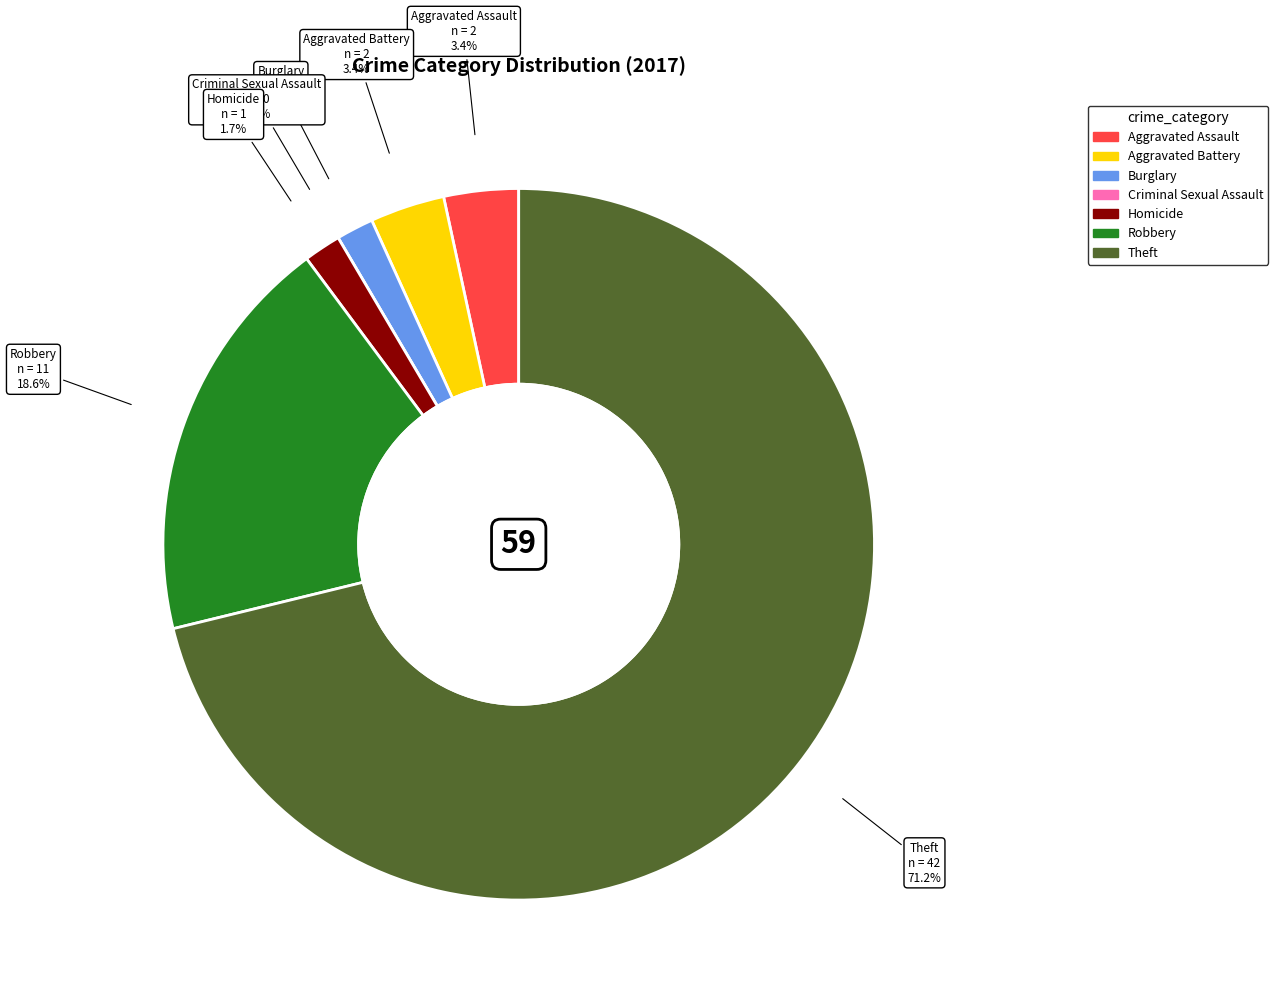

Is it true that Aggravated Assault is 3% of the pie?

True